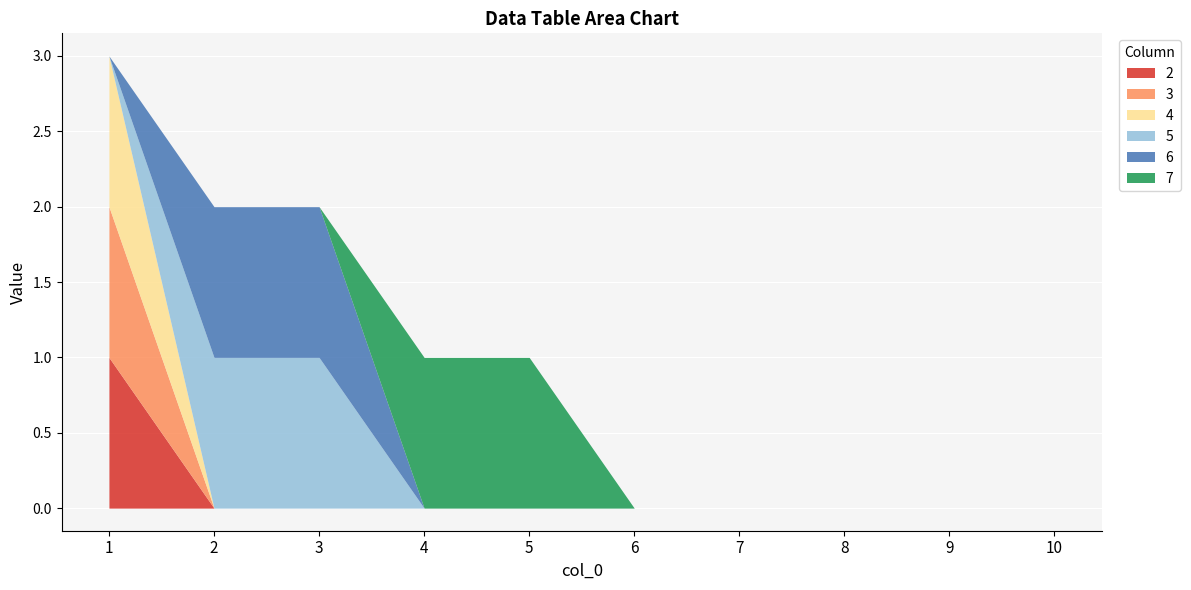

Reading right to left, what are all the values shown in this chart?

2: 0	0	0	0	0	0	0	0	0	1
3: 0	0	0	0	0	0	0	0	0	1
4: 0	0	0	0	0	0	0	0	0	1
5: 0	0	0	0	0	0	0	1	1	0
6: 0	0	0	0	0	0	0	1	1	0
7: 0	0	0	0	0	1	1	0	0	0